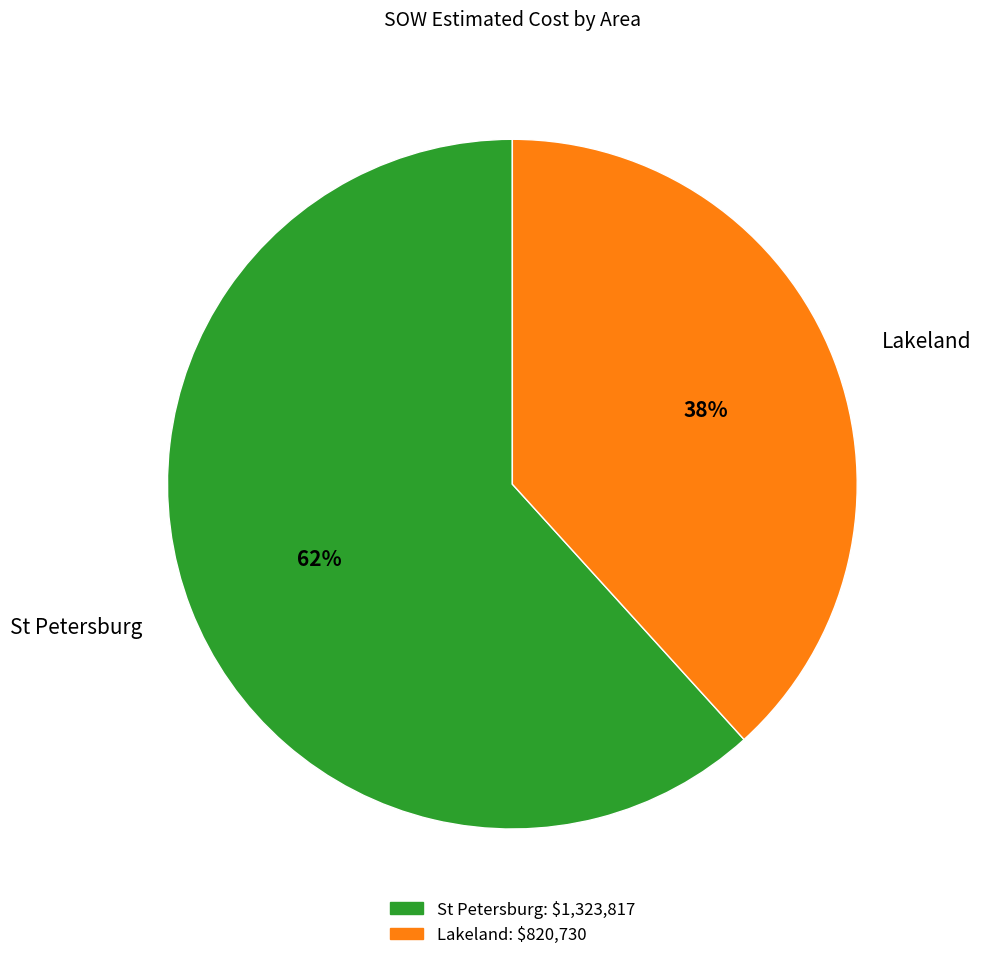

What percentage is the St Petersburg slice, to the nearest percent?

62%